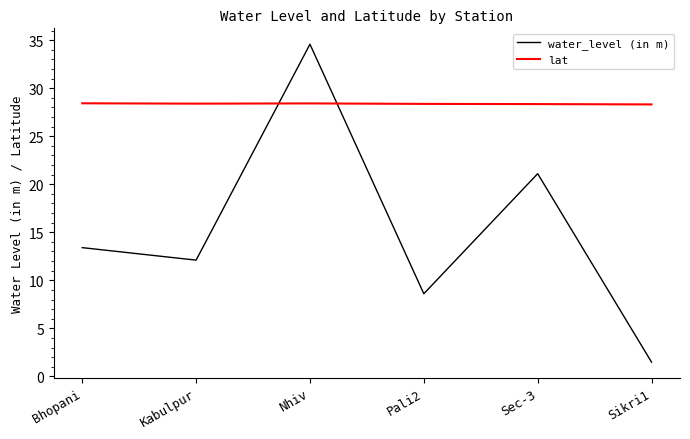

What is the difference between the maximum and minimum values in the lat series?

0.1